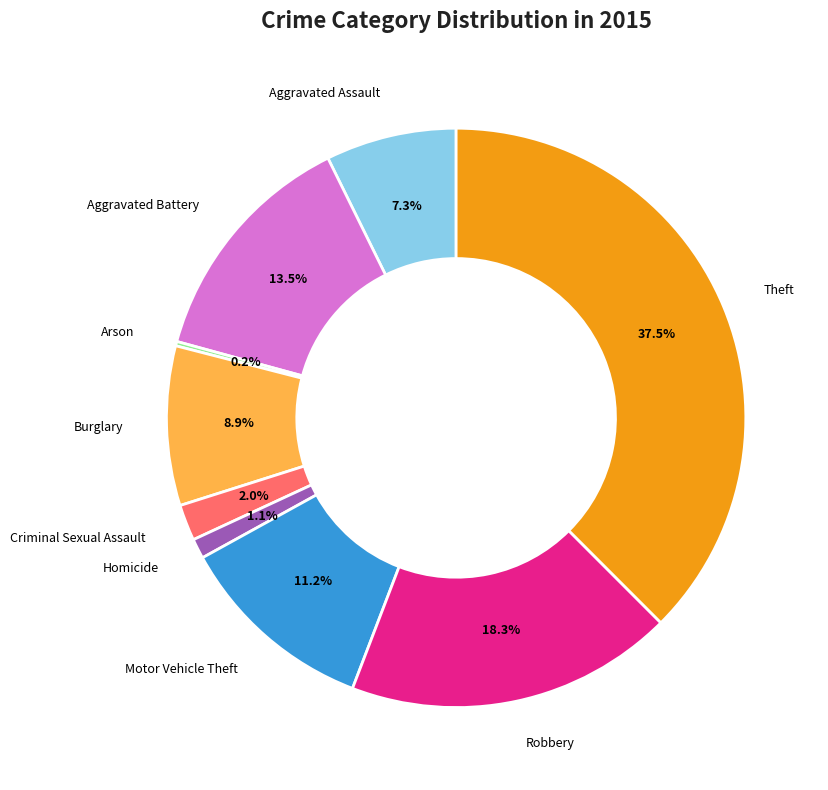

Is there any slice that represents more than half of the pie?

No